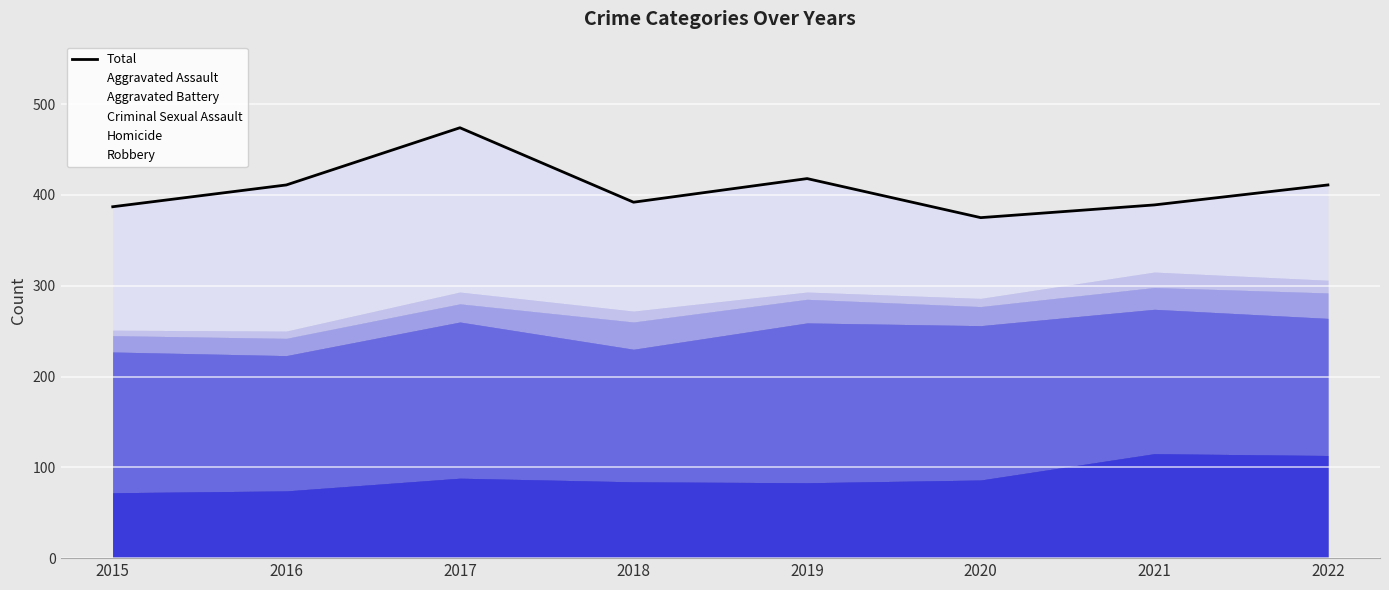

At which label does the data first exceed 411?

2017